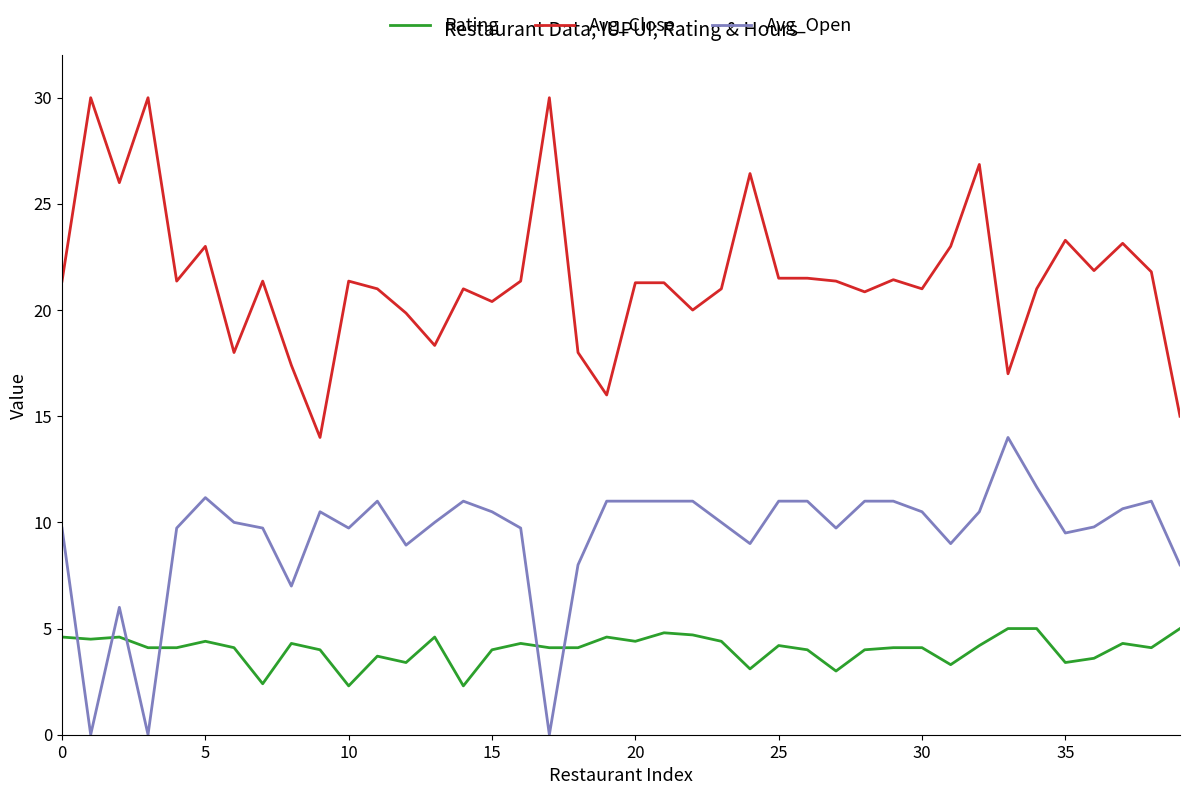

How many series are shown in this chart?

3